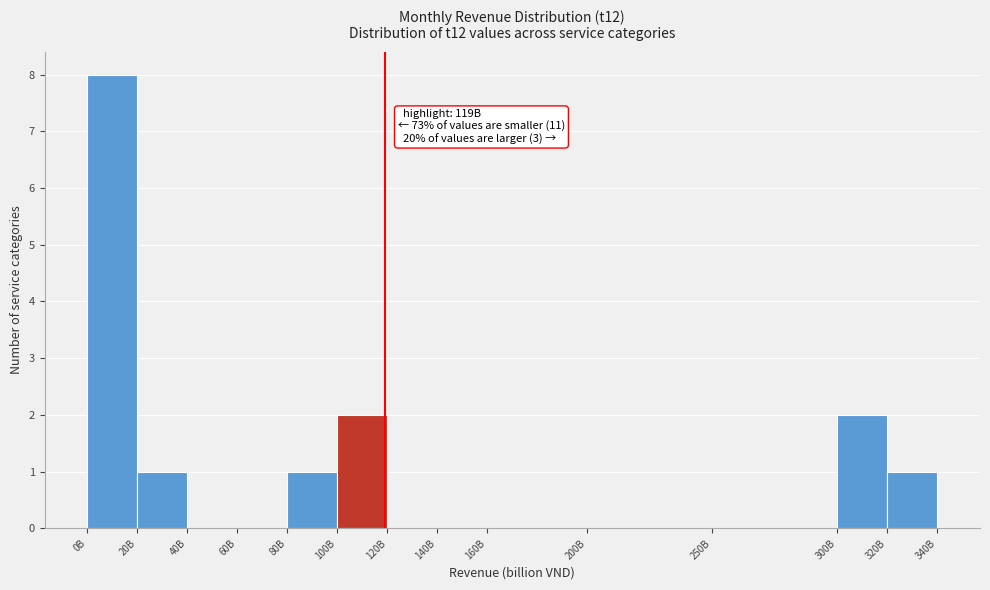

Reading right to left, list all the values displayed in this chart.

320B=1	300B=2	250B=0	200B=0	160B=0	140B=0	120B=0	100B=2	80B=1	60B=0	40B=0	20B=1	0B=8